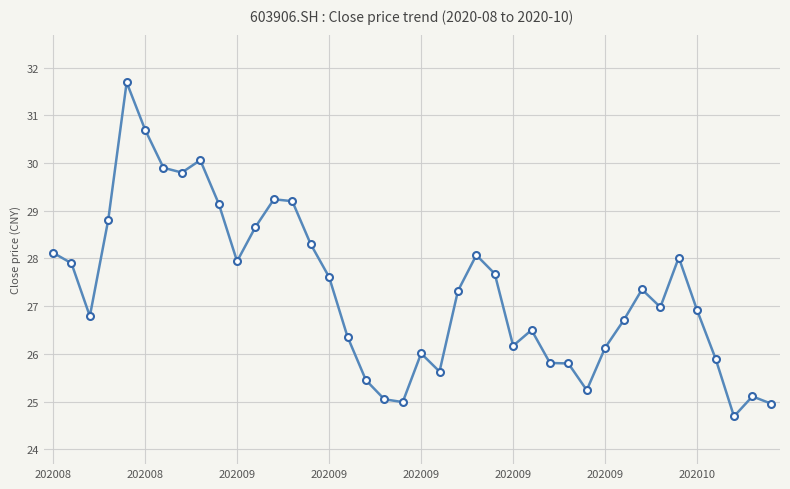

How many series are shown in this chart?

1